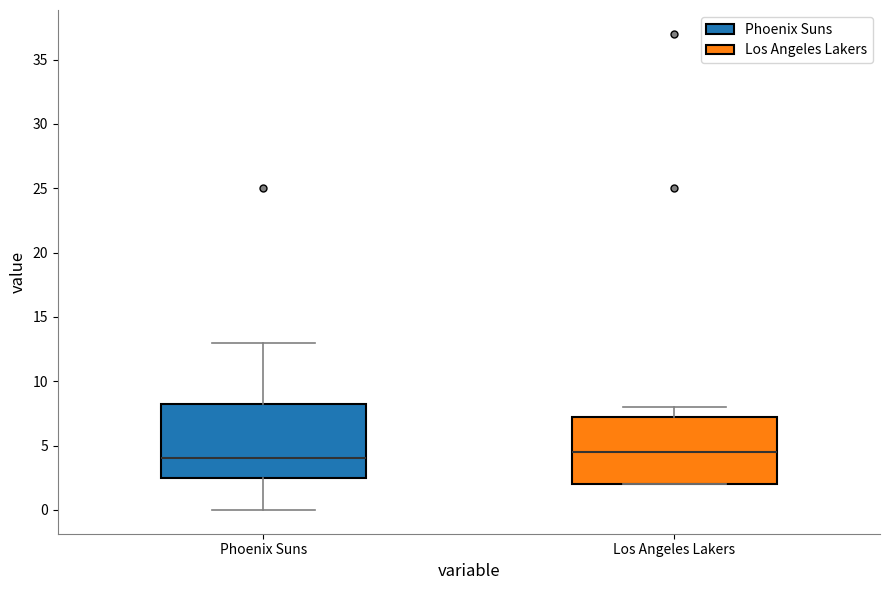

Reading left to right, transcribe this box plot: for each box, give where its median line is, the range the box spans, and where its two whiskers end, as read against the y-axis. The values are not printed on the chart, so give them approximately, as read against the axis.

Phoenix Suns: median 4.0, box 2.5 to 8.5, whiskers 0.0 to 13.0
Los Angeles Lakers: median 4.5, box 2.0 to 7.5, whiskers 2.0 to 8.0